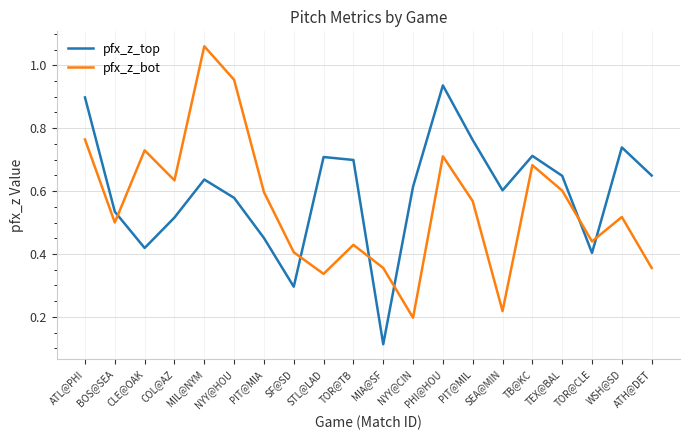

Is it true that pfx_z_top equals 0.6 at MIL@NYM?

True